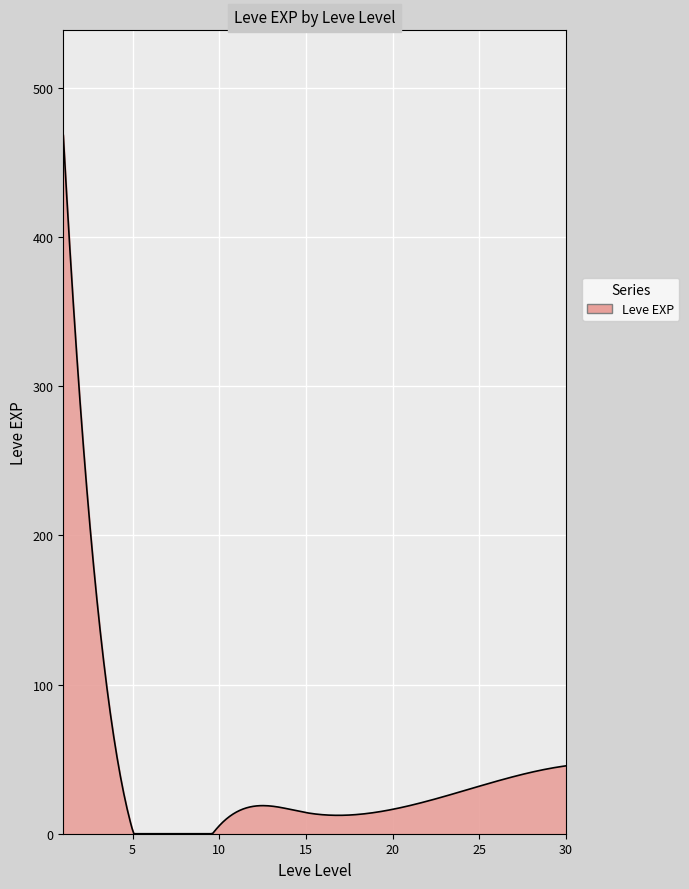

What is the difference between the maximum and minimum values?

468.5